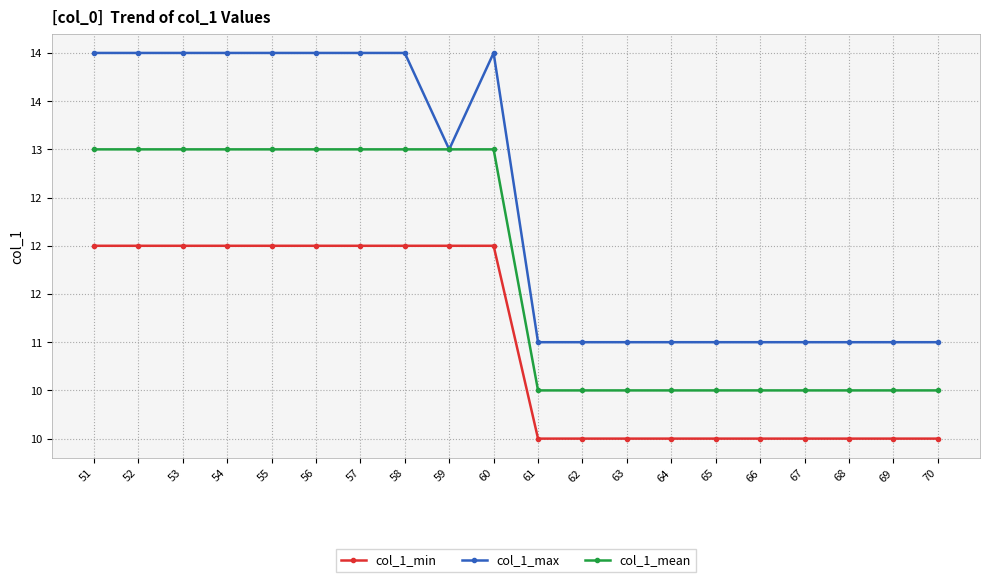

Does the chart have visible grid lines?

Yes